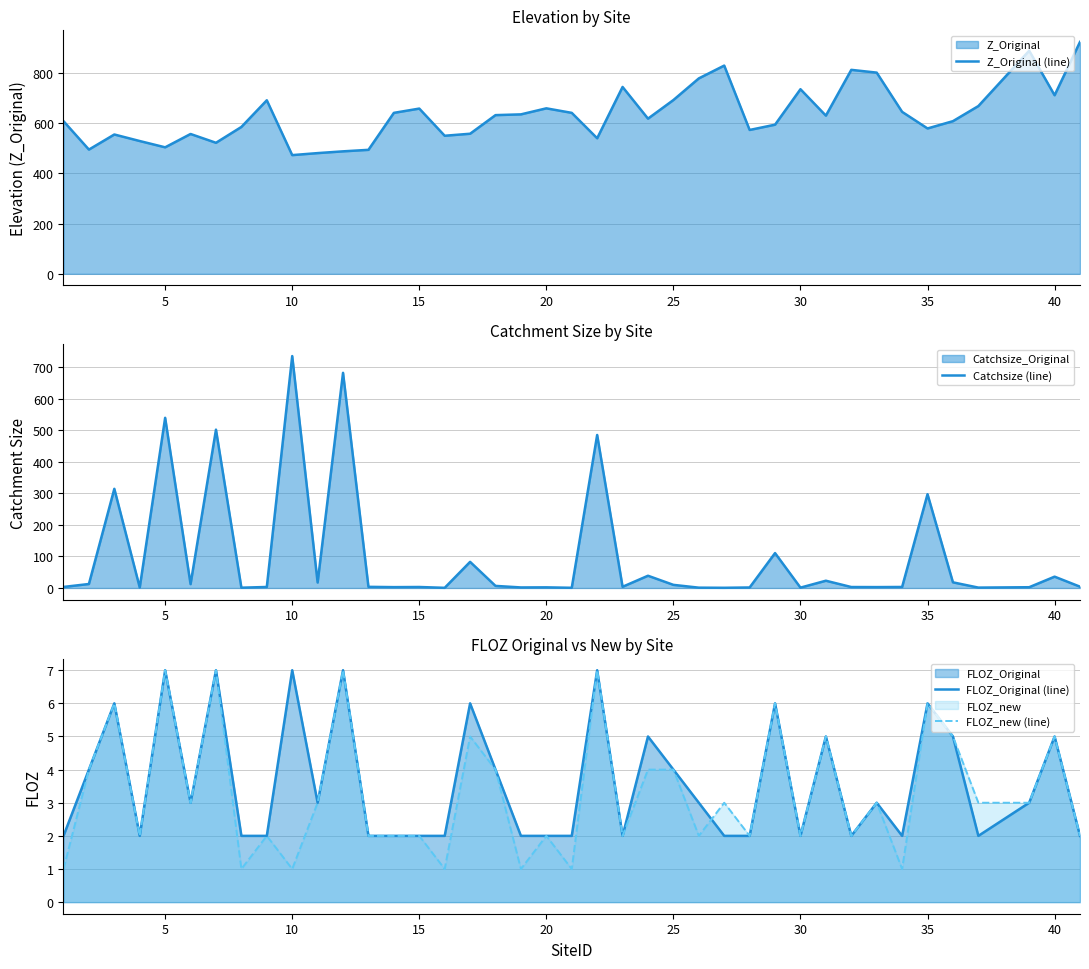

In FLOZ_Original (line), how many points are lower than both neighbors (excluding endpoints)?

8